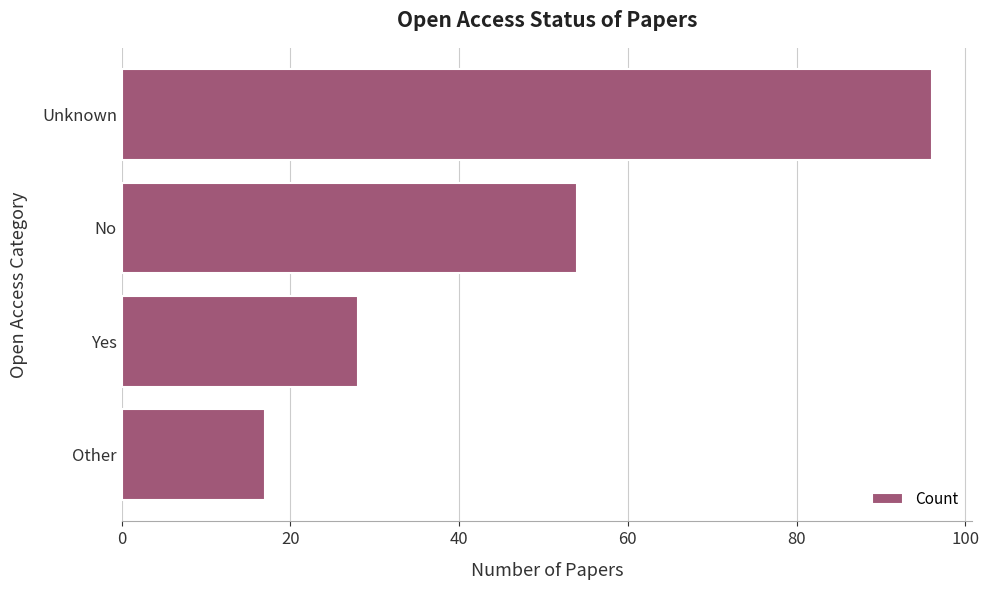

What is the average value?

49